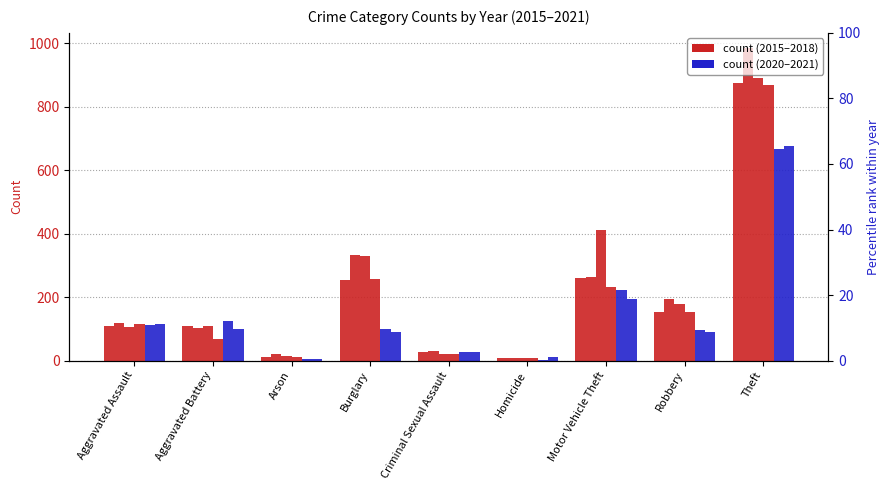

What is the value of the 2020 bar at the 7th from the left?

222